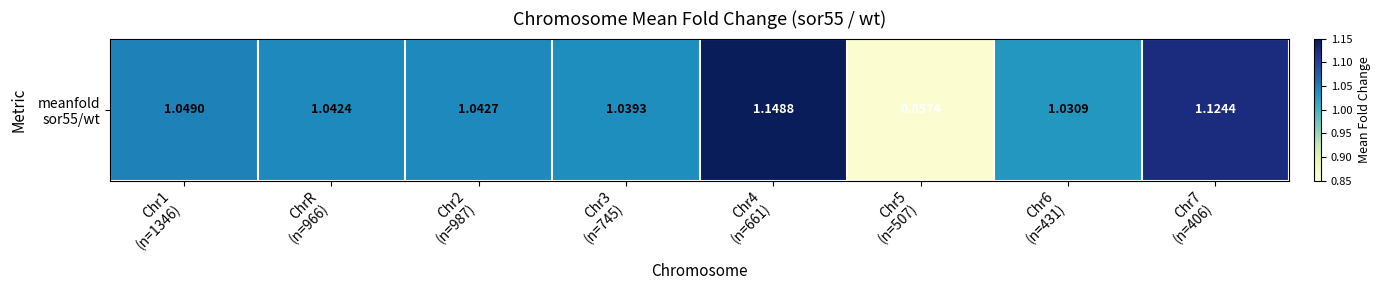

Reading left to right, what are all the values shown in this chart?

Chr1
(n=1346)=1.0	ChrR
(n=966)=1.0	Chr2
(n=987)=1.0	Chr3
(n=745)=1.0	Chr4
(n=661)=1.1	Chr5
(n=507)=0.9	Chr6
(n=431)=1.0	Chr7
(n=406)=1.1